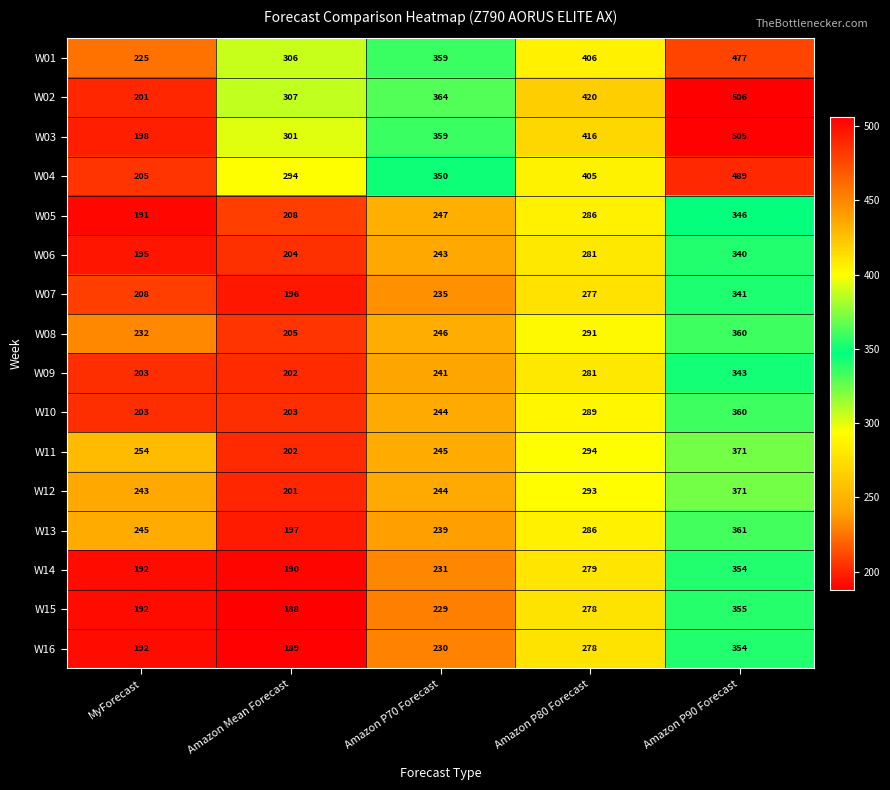

Which category has the lowest value across all series?

Amazon Mean Forecast